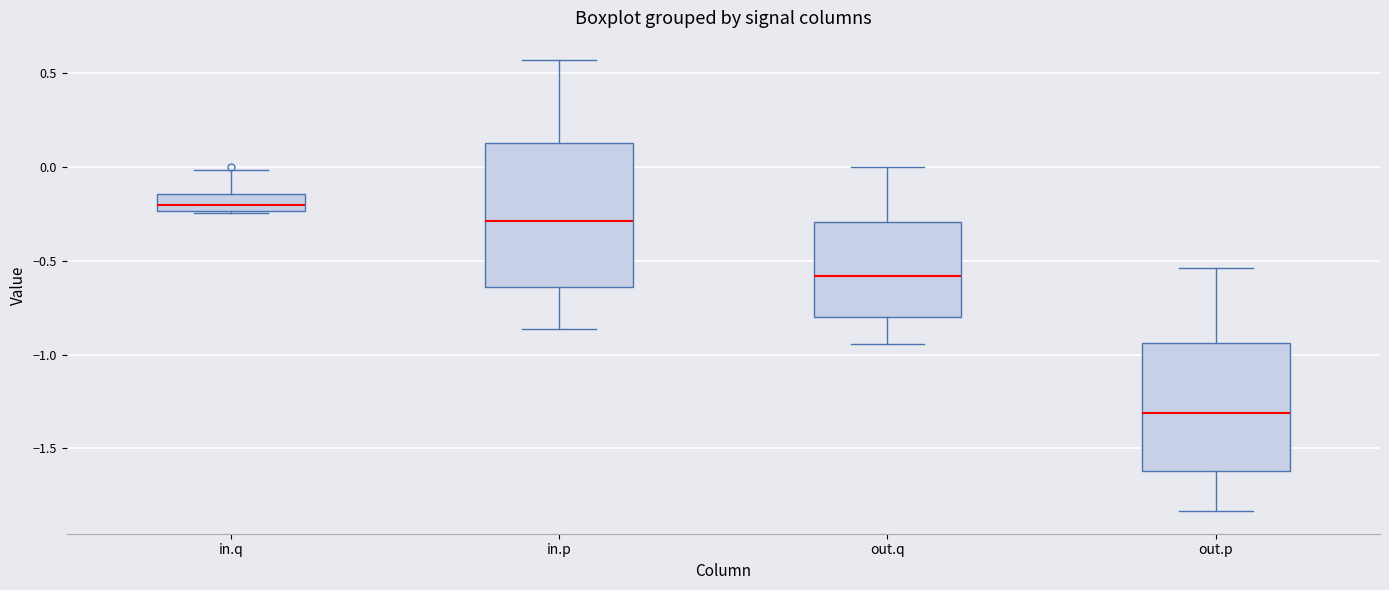

Comparing the boxes themselves (not the whiskers), which one is the tallest?

in.p